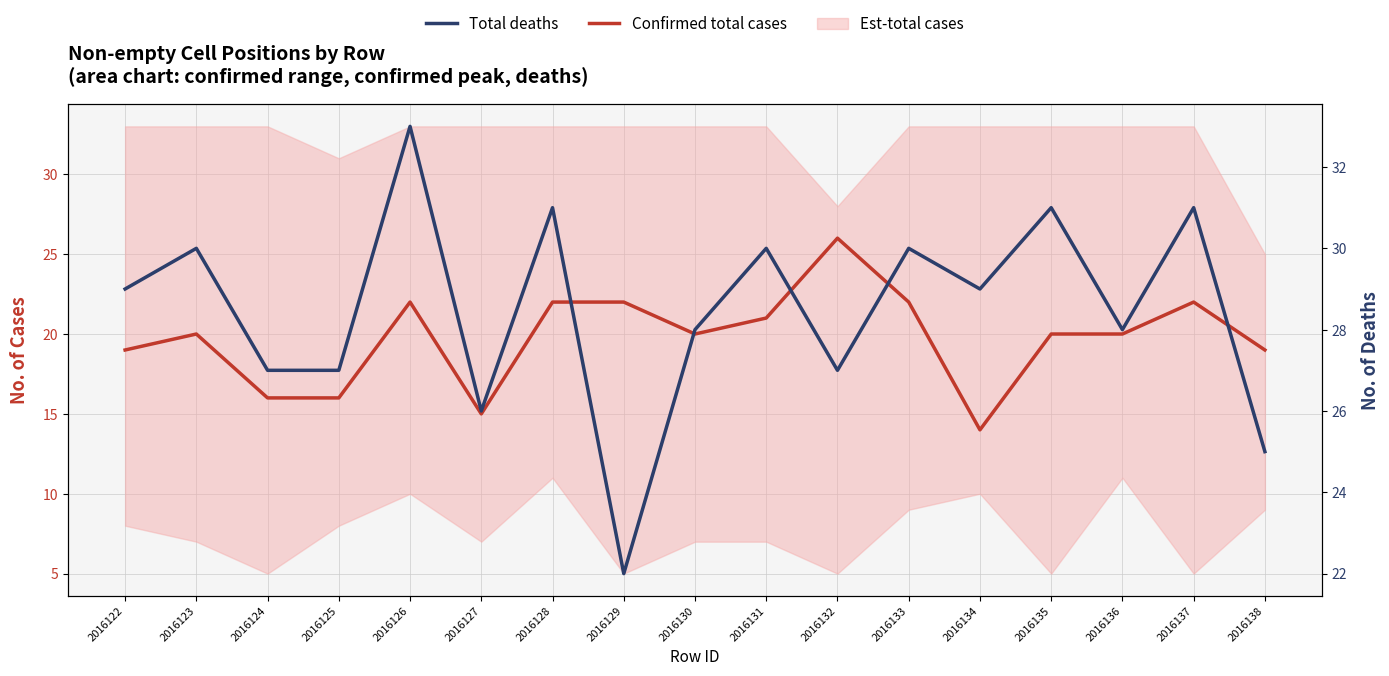

Reading right to left, list all the values displayed in this chart.

Confirmed total cases: 19	22	20	20	14	22	26	21	20	22	22	15	22	16	16	20	19
Total deaths: 25	31	28	31	29	30	27	30	28	22	31	26	33	27	27	30	29